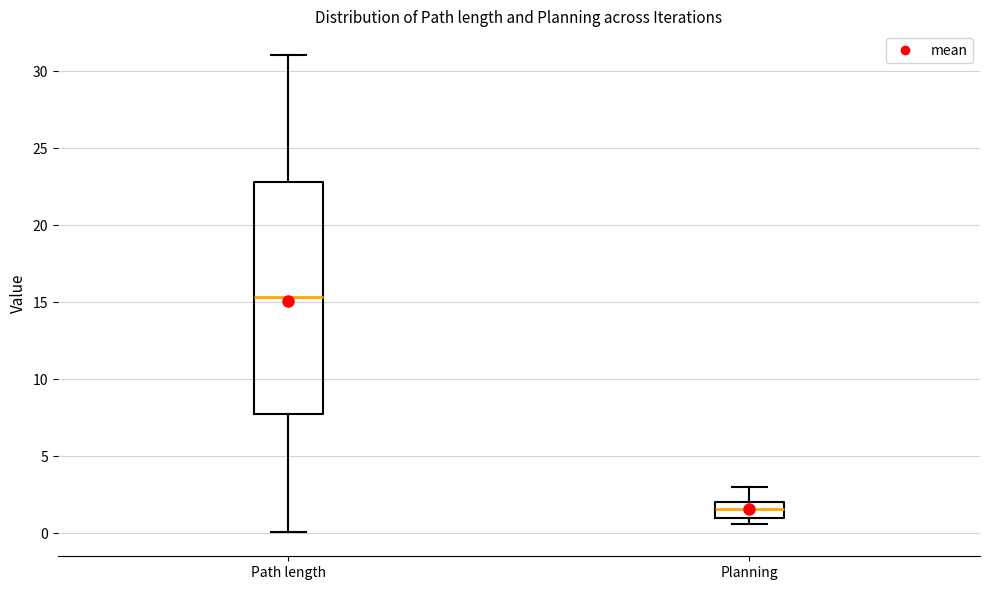

Reading left to right, read every box against the y-axis: the position of its median line, the range the box covers, and the ends of its whiskers. The values are not printed on the chart, so give them approximately, as read against the axis.

Path length: median 15.5, box 7.5 to 23.0, whiskers 0.0 to 31.0
Planning: median 1.5, box 1.0 to 2.0, whiskers 0.5 to 3.0